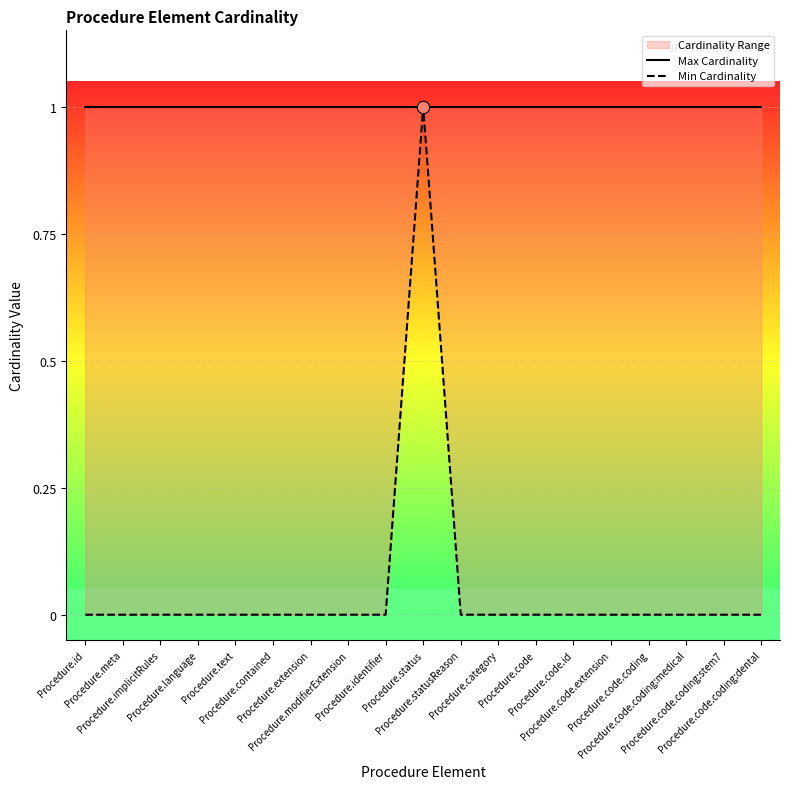

Which series has the largest total across all categories?

Max Cardinality